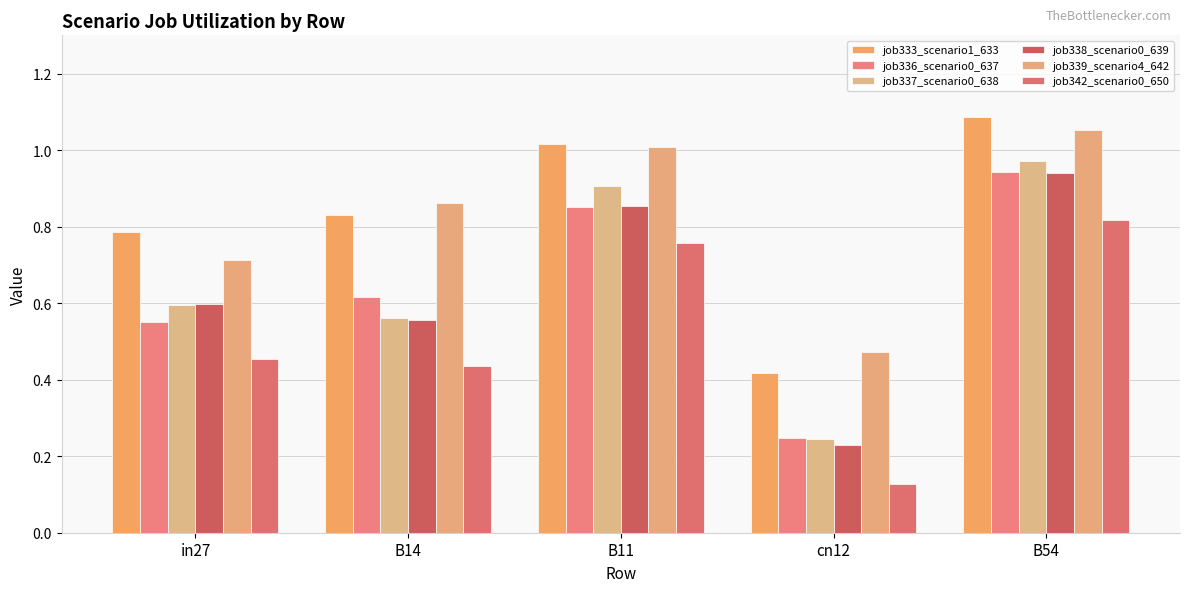

Reading right to left, extract all data points from this chart.

job333_scenario1_633: 1.1	0.4	1.0	0.8	0.8
job336_scenario0_637: 0.9	0.2	0.9	0.6	0.5
job337_scenario0_638: 1.0	0.2	0.9	0.6	0.6
job338_scenario0_639: 0.9	0.2	0.9	0.6	0.6
job339_scenario4_642: 1.1	0.5	1.0	0.9	0.7
job342_scenario0_650: 0.8	0.1	0.8	0.4	0.5